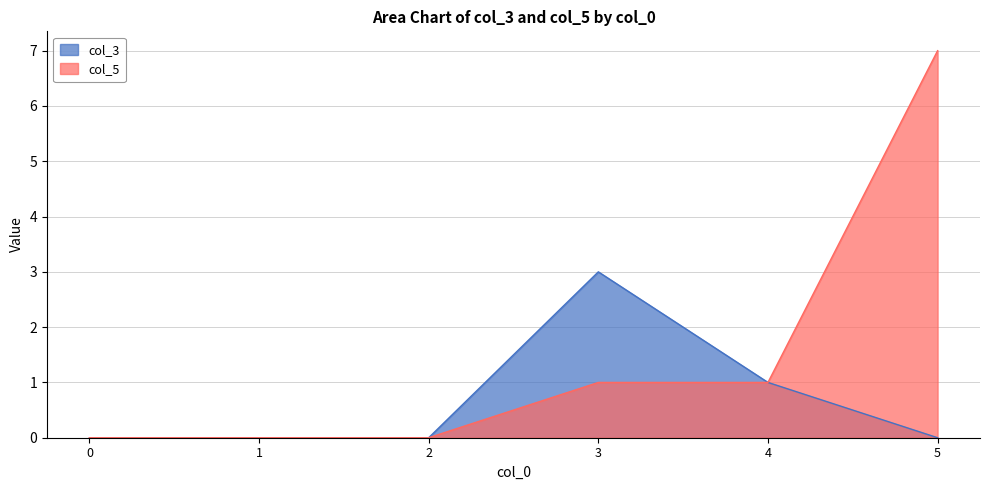

How many data points does each series have?

6